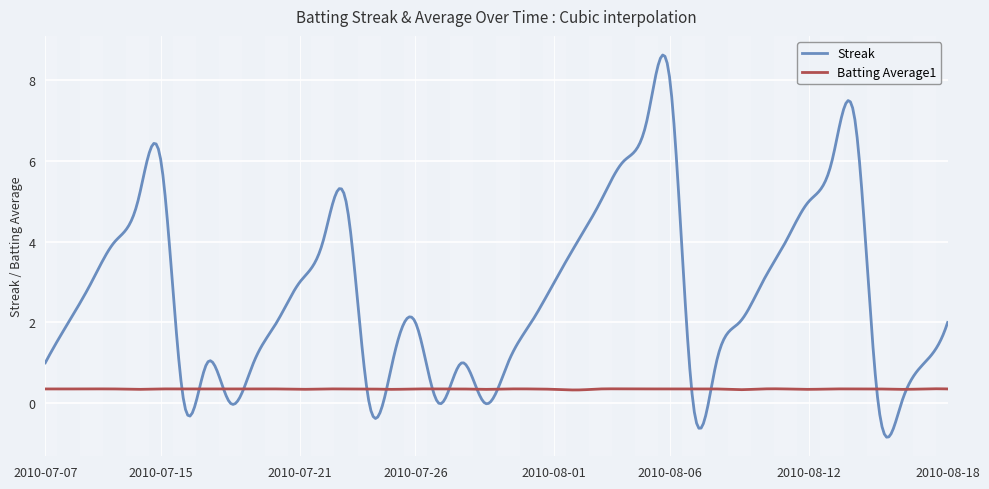

What is the average value of the Streak series?

2.7